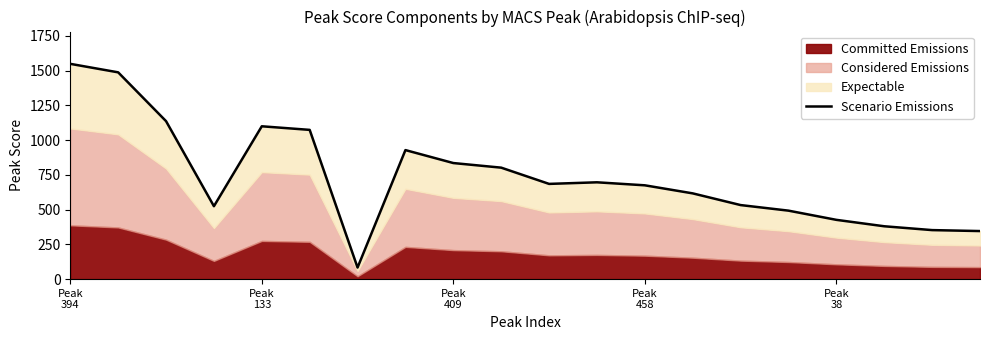

What is the sum of all values?

14729.4